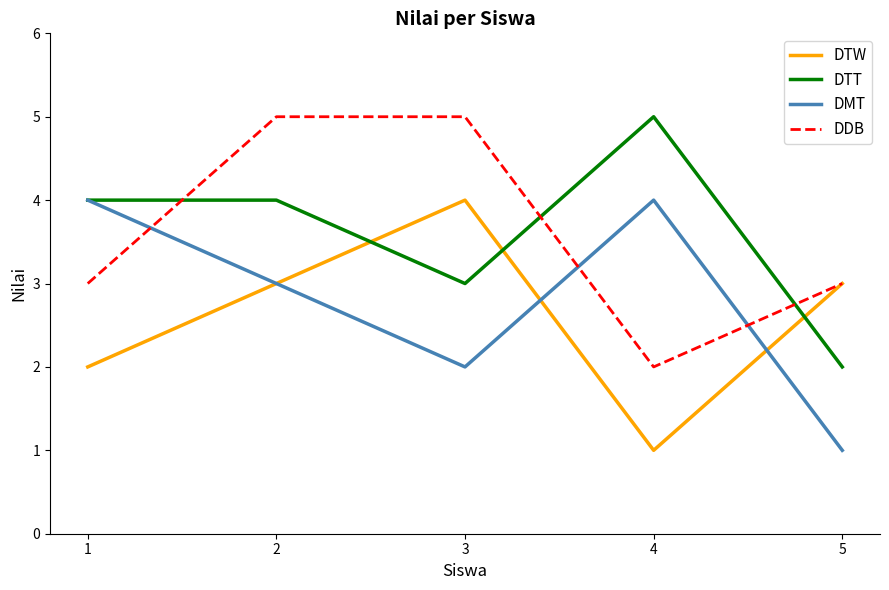

What is the total value across all series at 5?

9